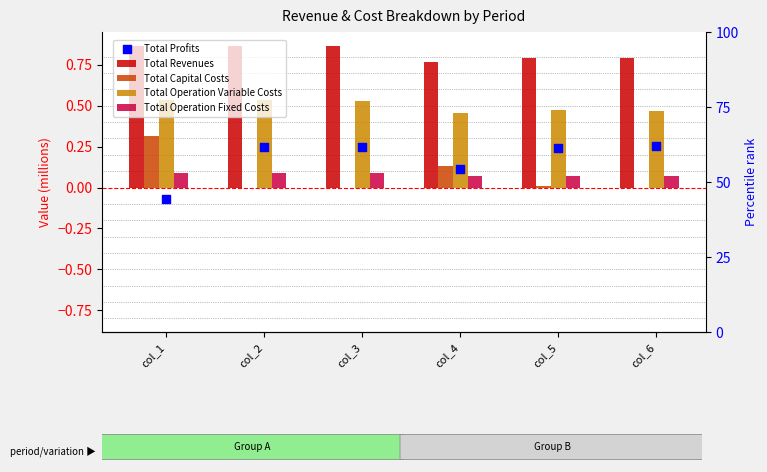

What are all the series names shown in the legend?

Total Revenues, Total Capital Costs, Total Operation Variable Costs, Total Operation Fixed Costs, Total Profits